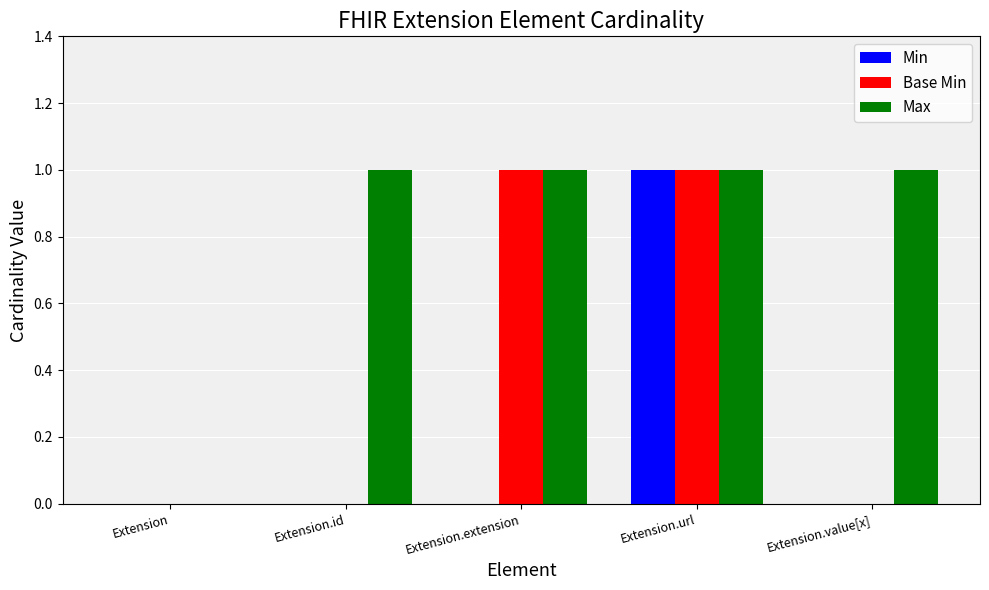

The Min series shows 0 at Extension.value[x]. True or false?

True